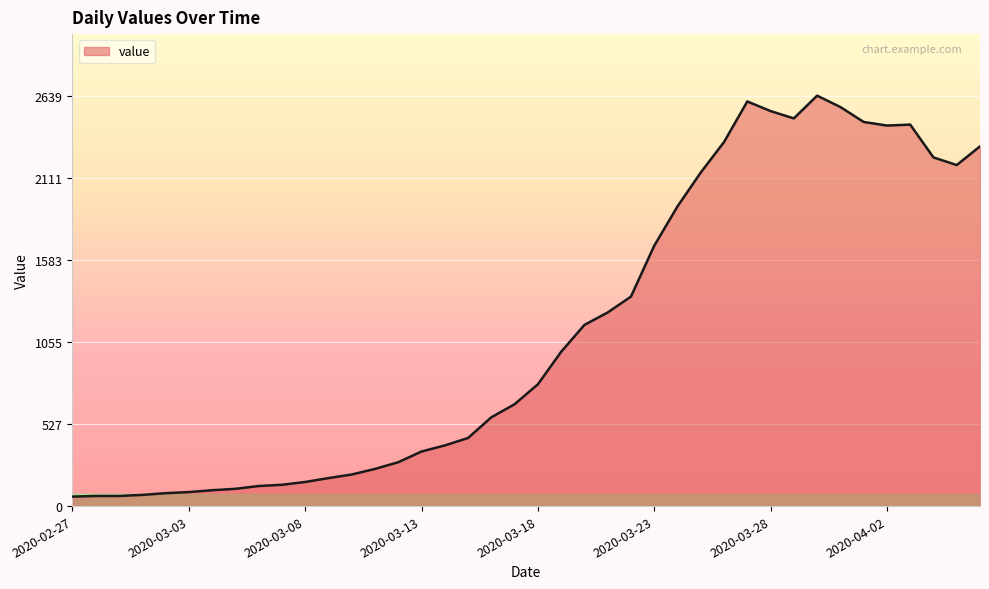

What is the difference between the maximum and minimum values?

2578